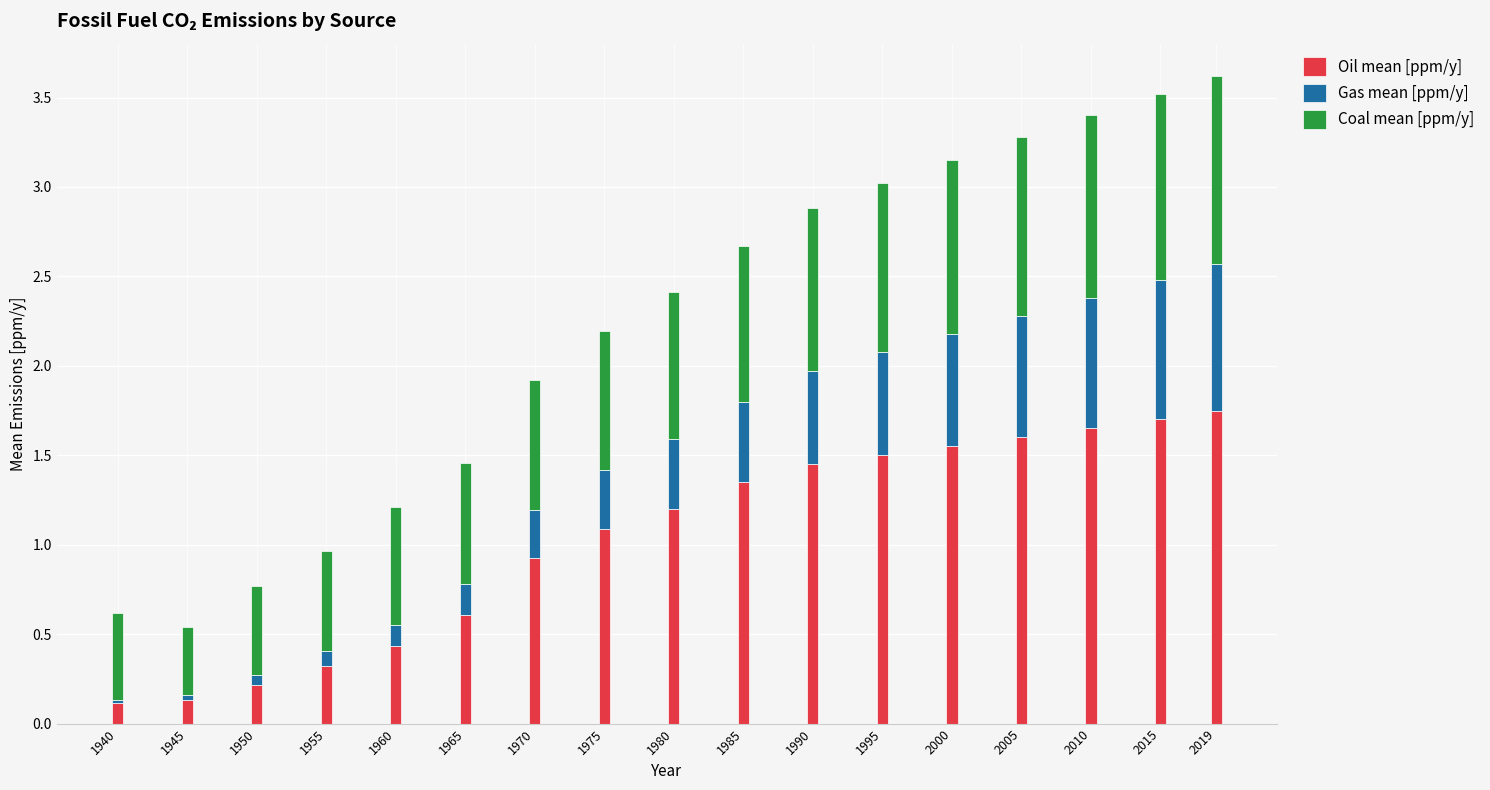

What is the total value across all series at 1965?

1.5